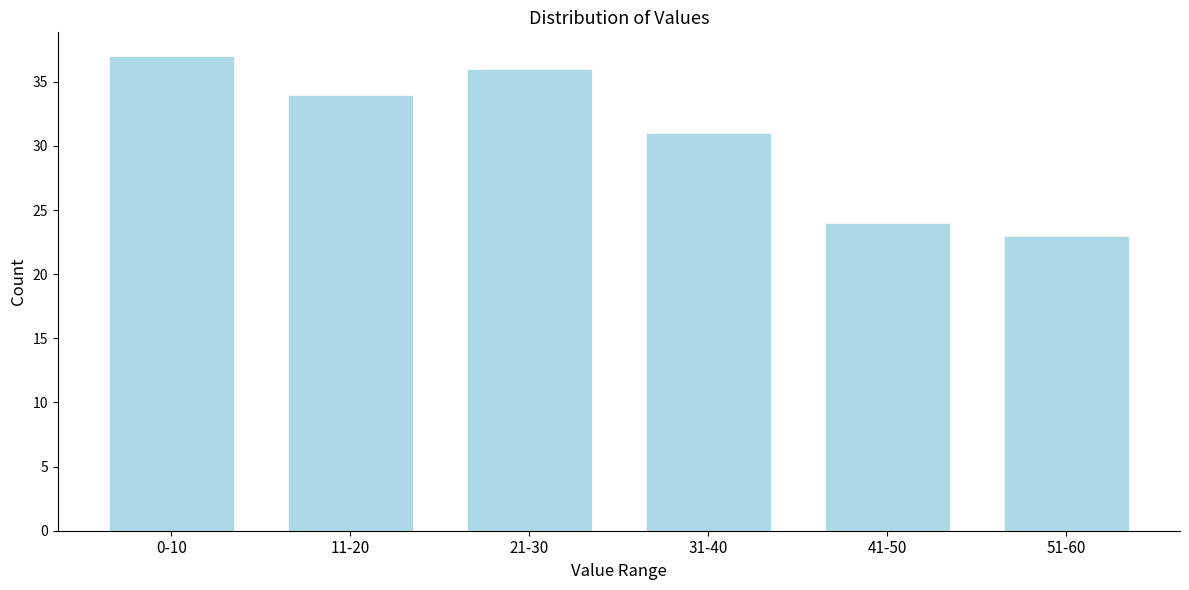

Reading left to right, list all the values displayed in this chart.

0-10=37	11-20=34	21-30=36	31-40=31	41-50=24	51-60=23